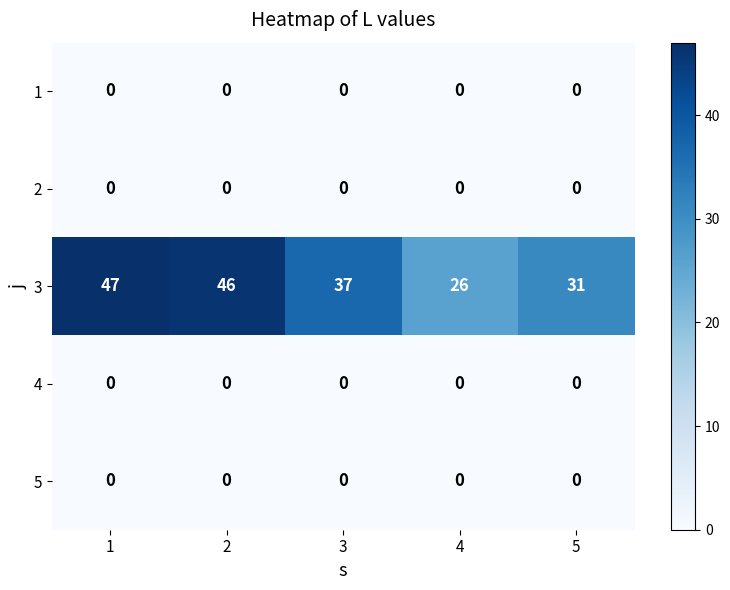

How many series are shown in this chart?

5